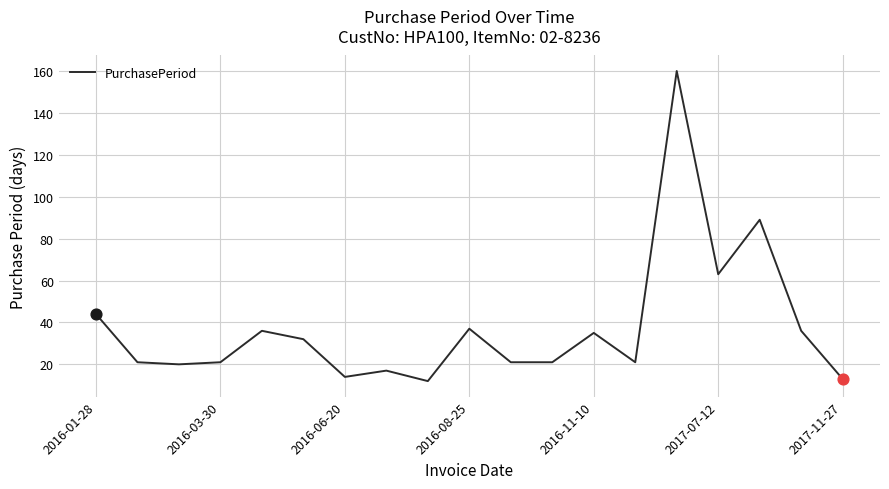

What is the smallest value displayed?

12